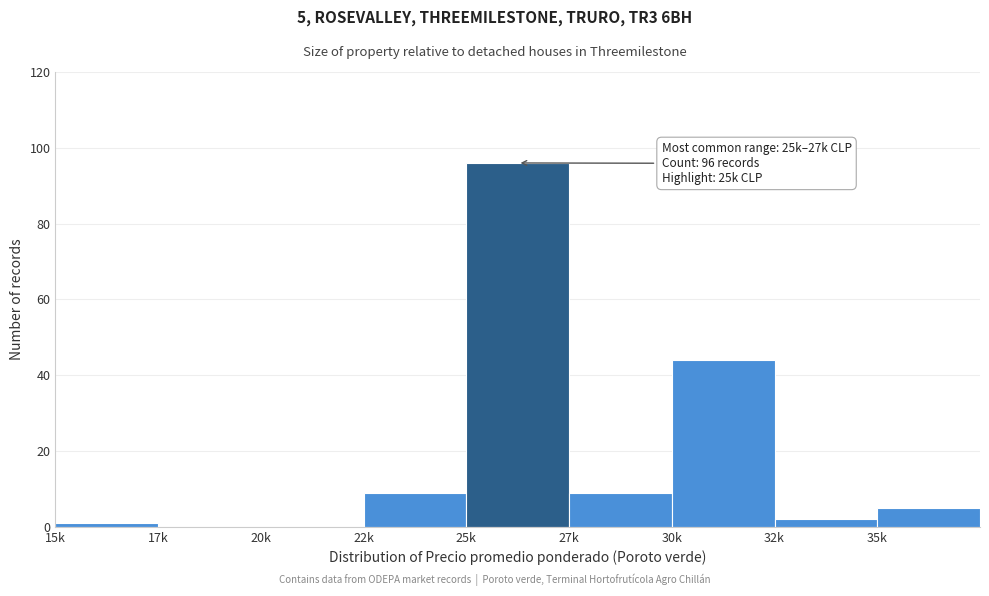

Reading left to right, extract all data points from this chart.

15k=1	17k=0	20k=0	22k=9	25k=96	27k=9	30k=44	32k=2	35k=5